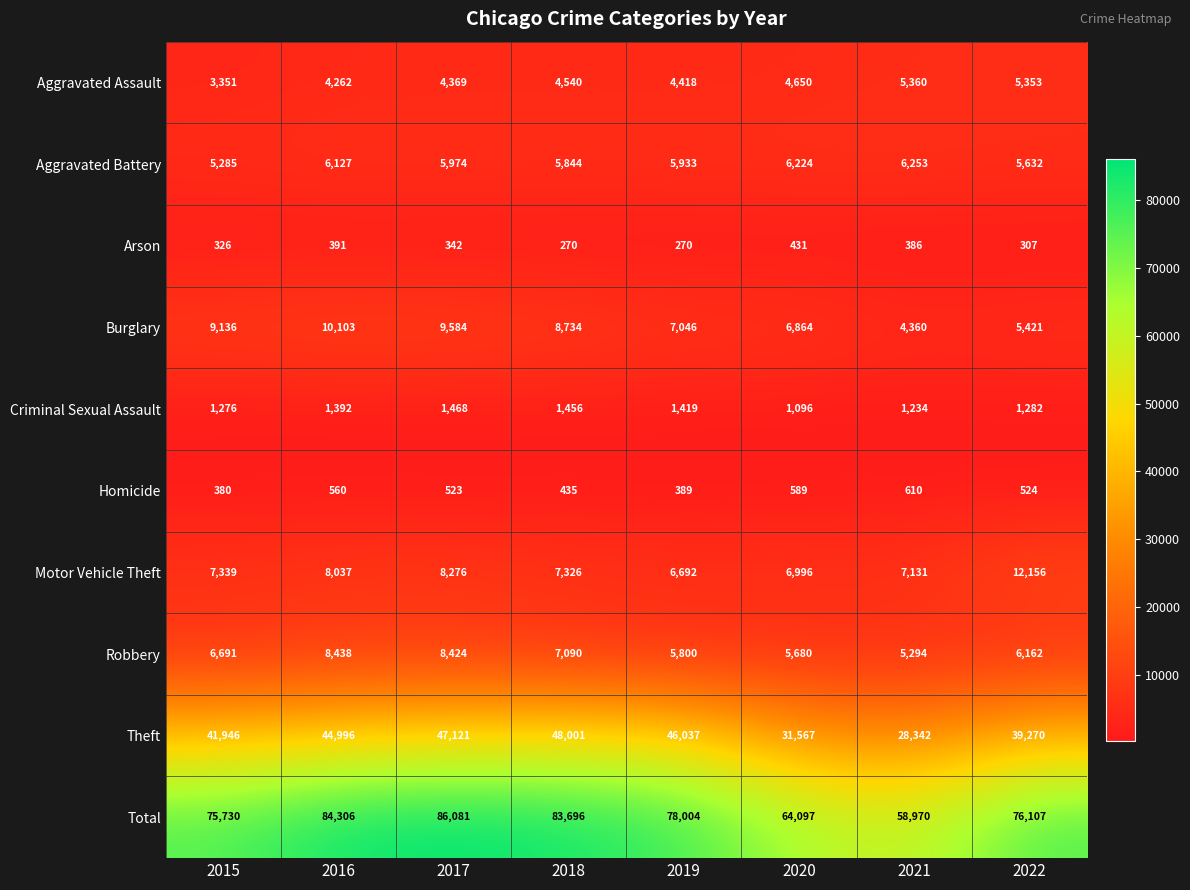

What is the difference between the second highest and second lowest values in the Burglary series?

4163